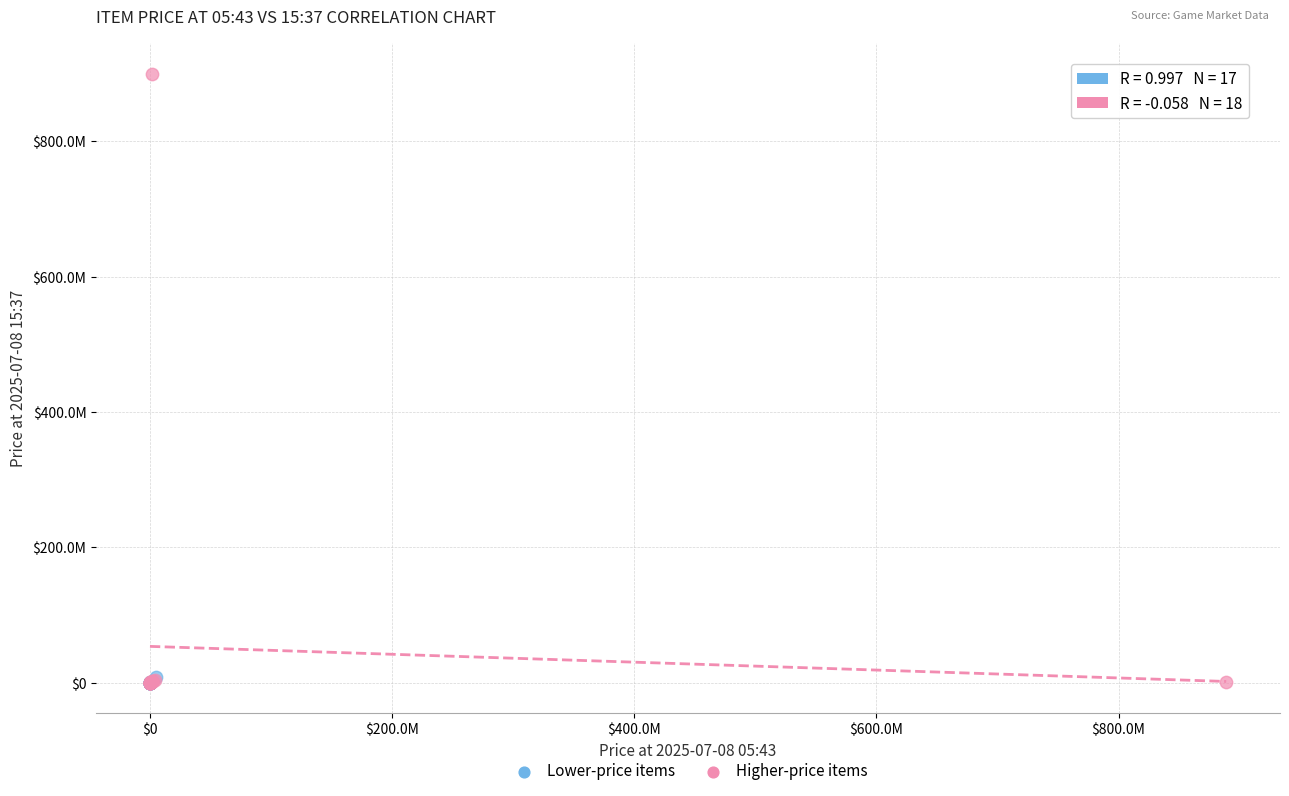

Which series has the largest Y range (max minus min)?

Higher-price items